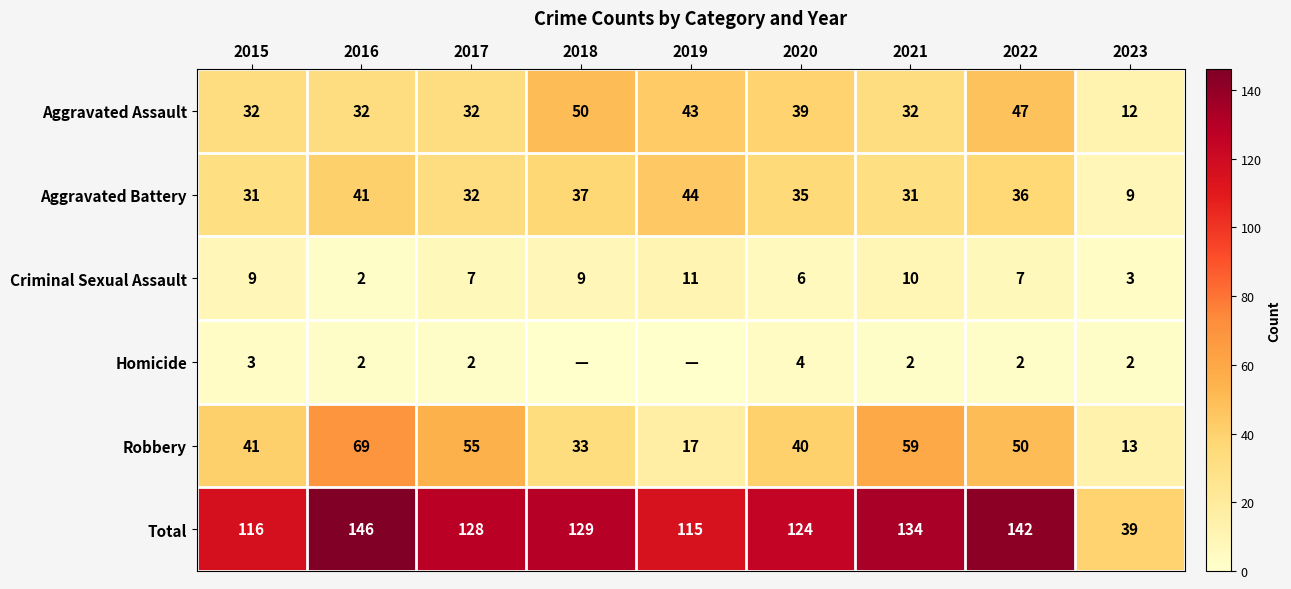

What is the difference between the highest and lowest values at 2018?

129